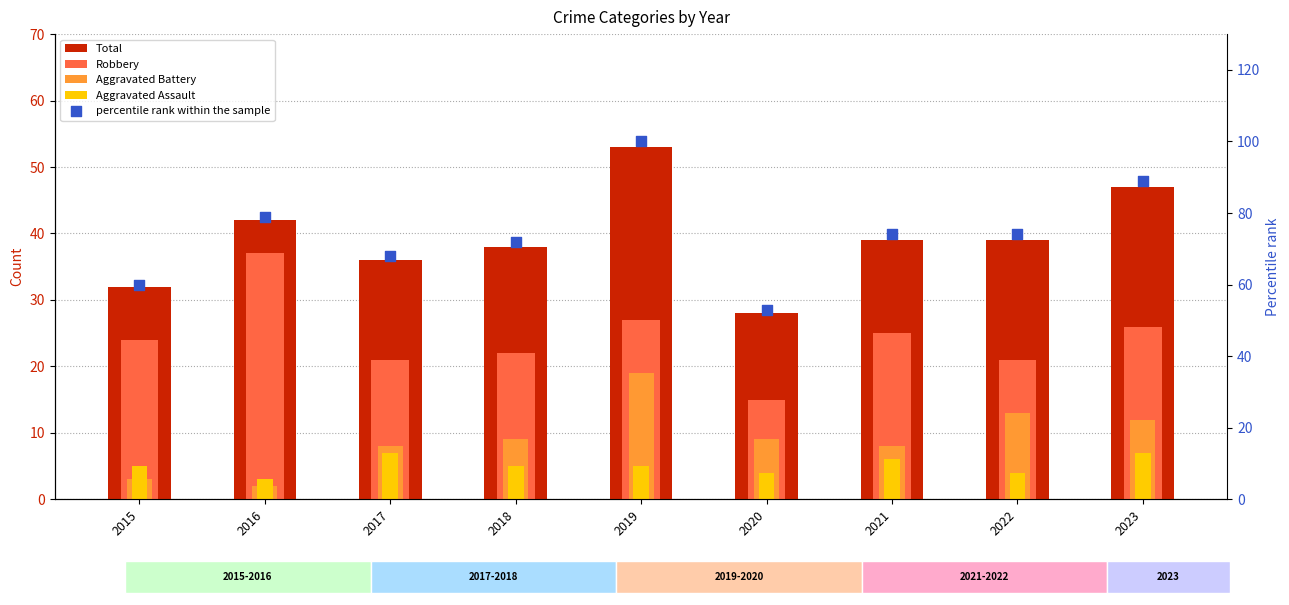

Which series reaches the maximum Y coordinate?

percentile rank within the sample